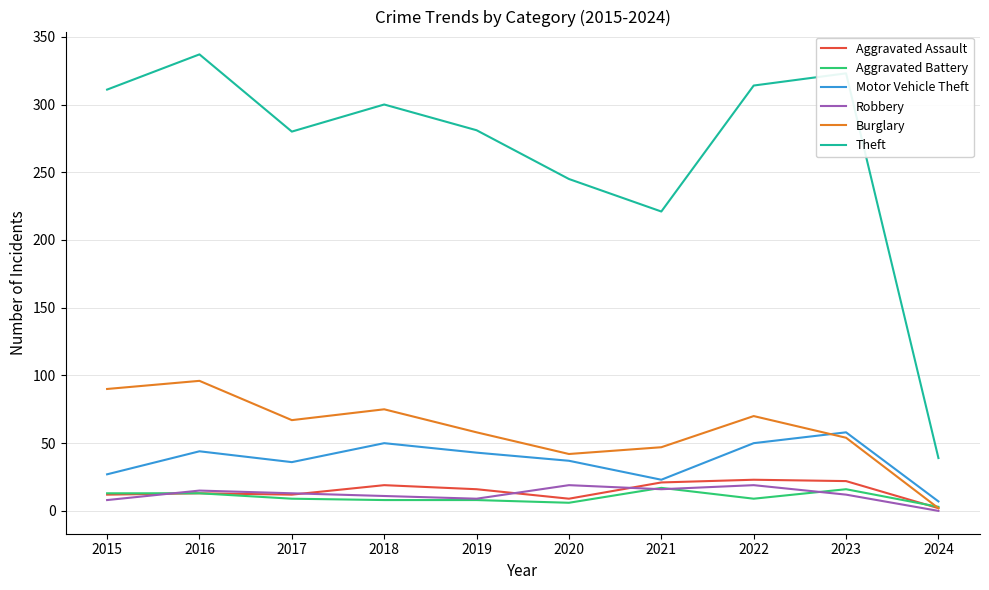

Is it true that Theft equals 245 at 2020?

True